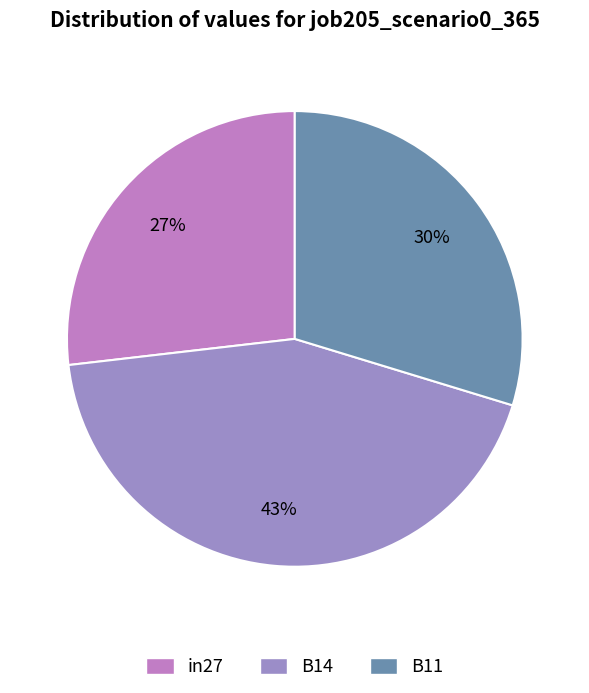

To the nearest percent, what is the combined percentage of B11 and B14?

73%